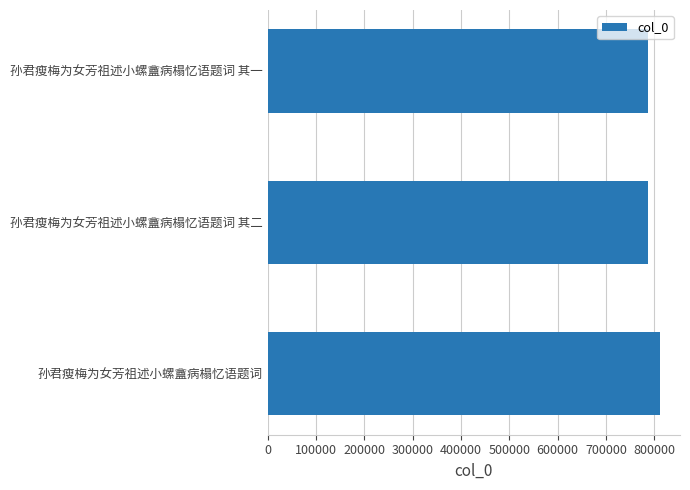

The value at 孙君瘦梅为女芳祖述小螺盦病榻忆语题词 其一 is 787767. True or false?

True